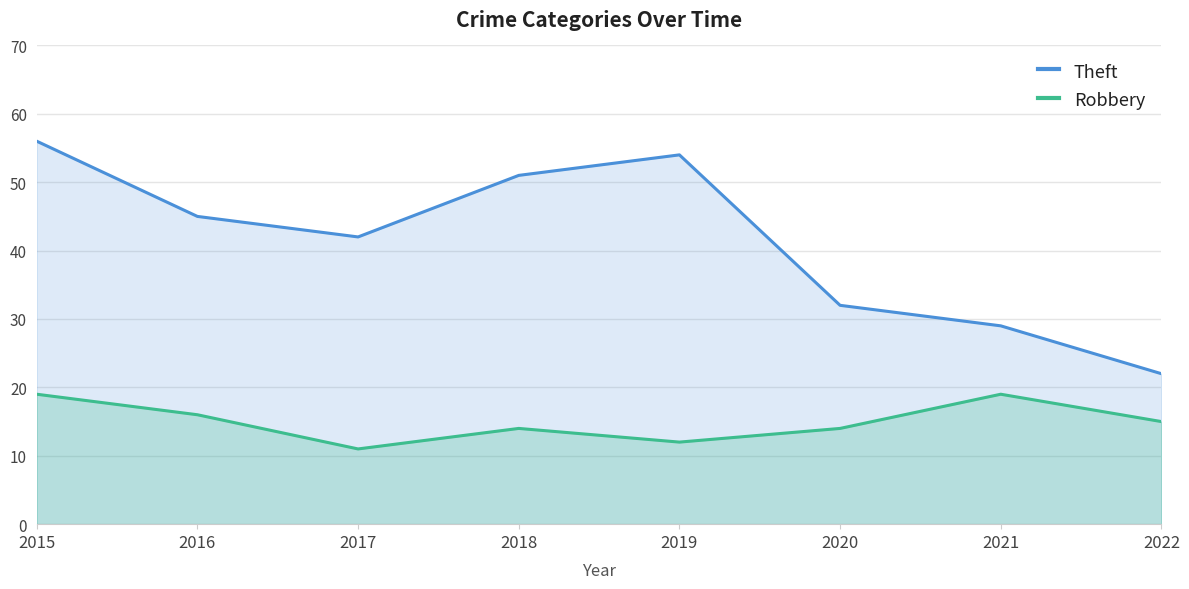

What is the difference between the maximum and minimum values in the Robbery series?

8